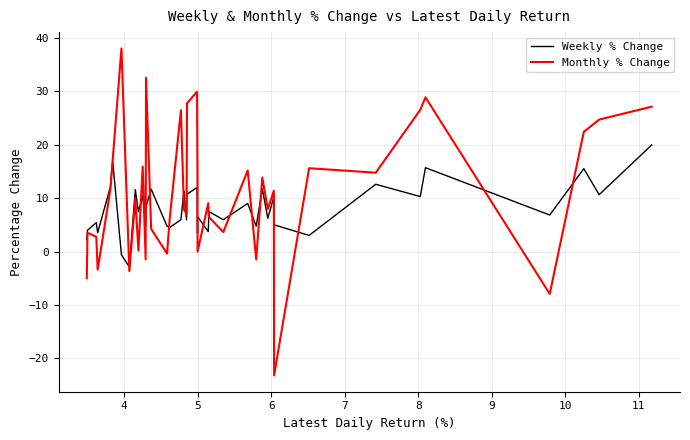

Reading left to right, transcribe all the data shown in this chart.

Weekly % Change: 20.0	10.7	15.5	6.9	15.7	10.3	12.6	3.0	5.0	10.3	6.2	11.8	4.8	9.0	6.0	7.5	3.8	6.6	3.5	12.0	10.8	6.0	11.4	6.0	4.5	4.8	11.7	8.4	4.8	10.4	7.5	11.6	-2.9	-0.6	17.0	12.2	3.5	5.4	4.0	2.3
Monthly % Change: 27.1	24.7	22.4	-7.9	28.9	26.6	14.8	15.6	-23.2	11.4	8.0	13.9	-1.5	15.2	3.7	6.5	9.1	0.0	11.7	29.9	27.8	7.1	7.9	26.5	6.1	-0.4	4.3	32.6	-1.5	15.9	0.2	9.9	-3.7	38.0	17.1	11.7	-3.4	2.8	3.5	-5.0